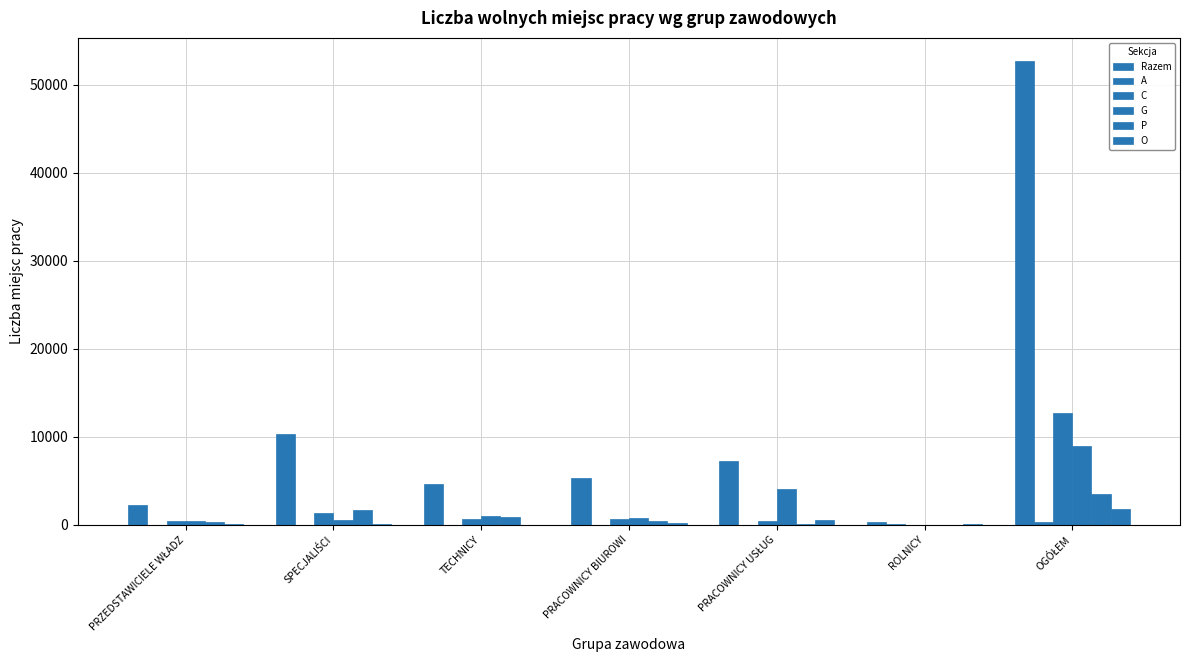

What is the minimum value for P?

1